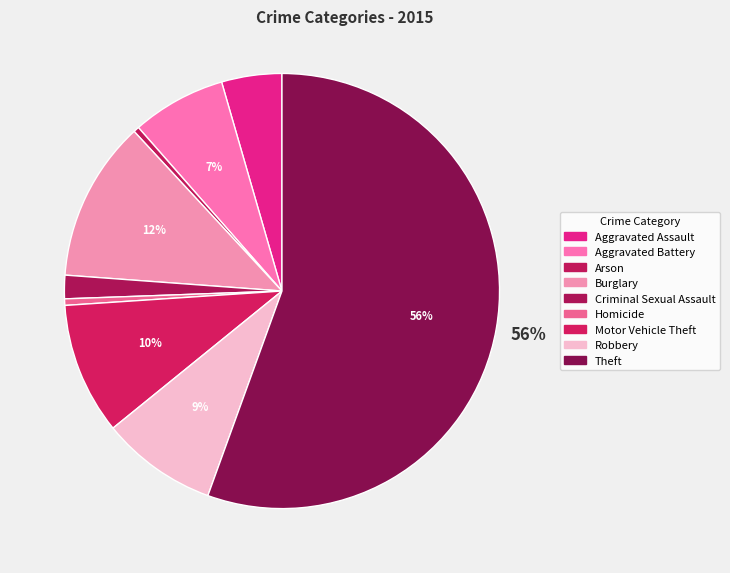

Count the number of slices in the pie.

9